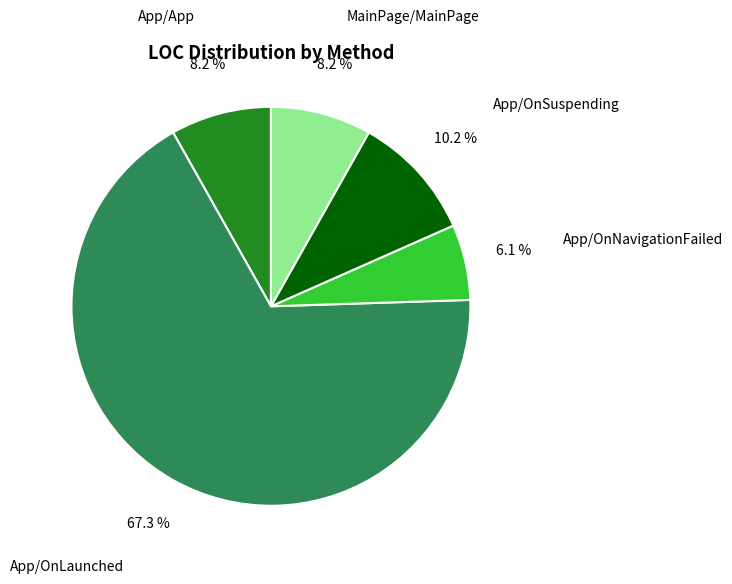

What percentage is NOT represented by App/OnLaunched?

32.7%